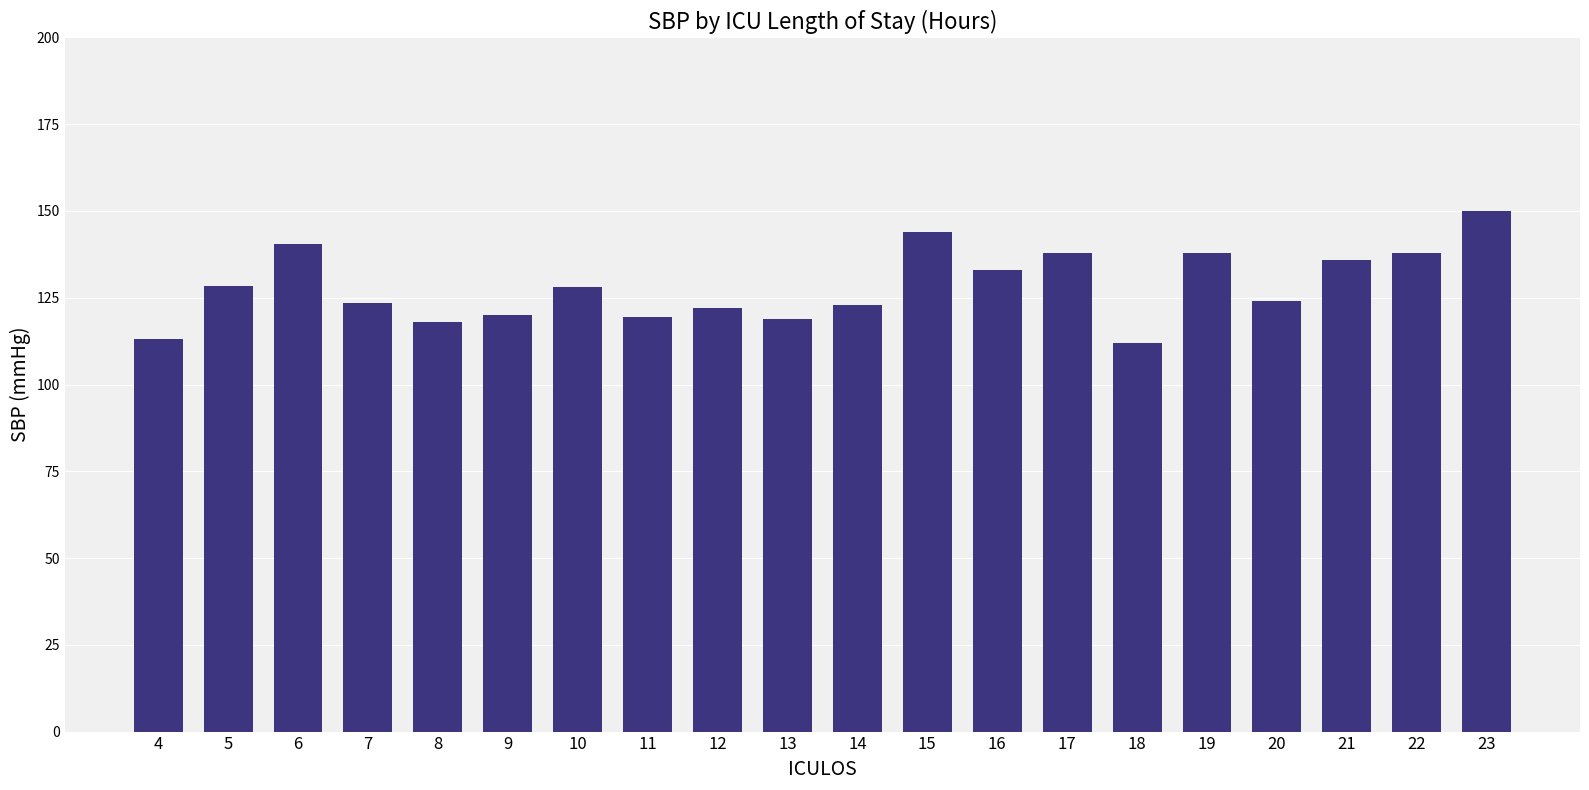

Approximately how many times larger is the value at 18 compared to 6?

0.8